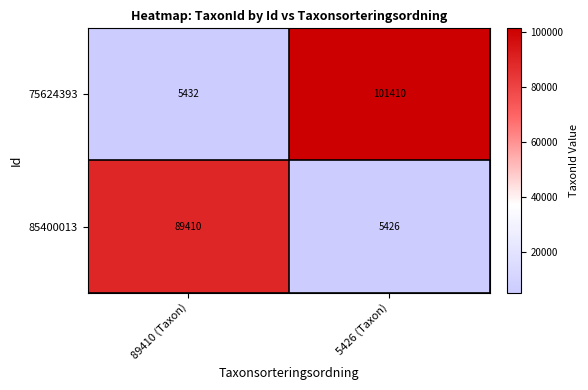

Reading left to right, extract all data points from this chart.

75624393: 5432	101410
85400013: 89410	5426